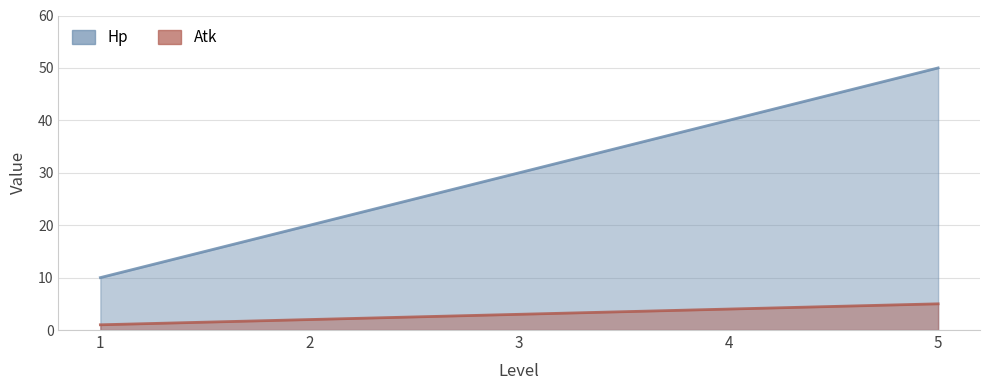

How many distinct data groups are displayed?

2